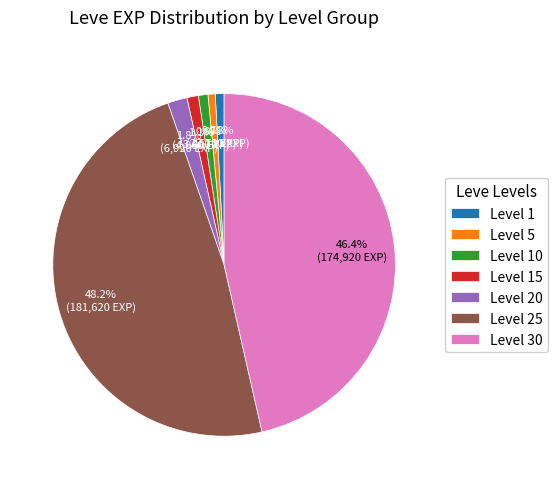

To the nearest percent, what is the average slice percentage?

14%